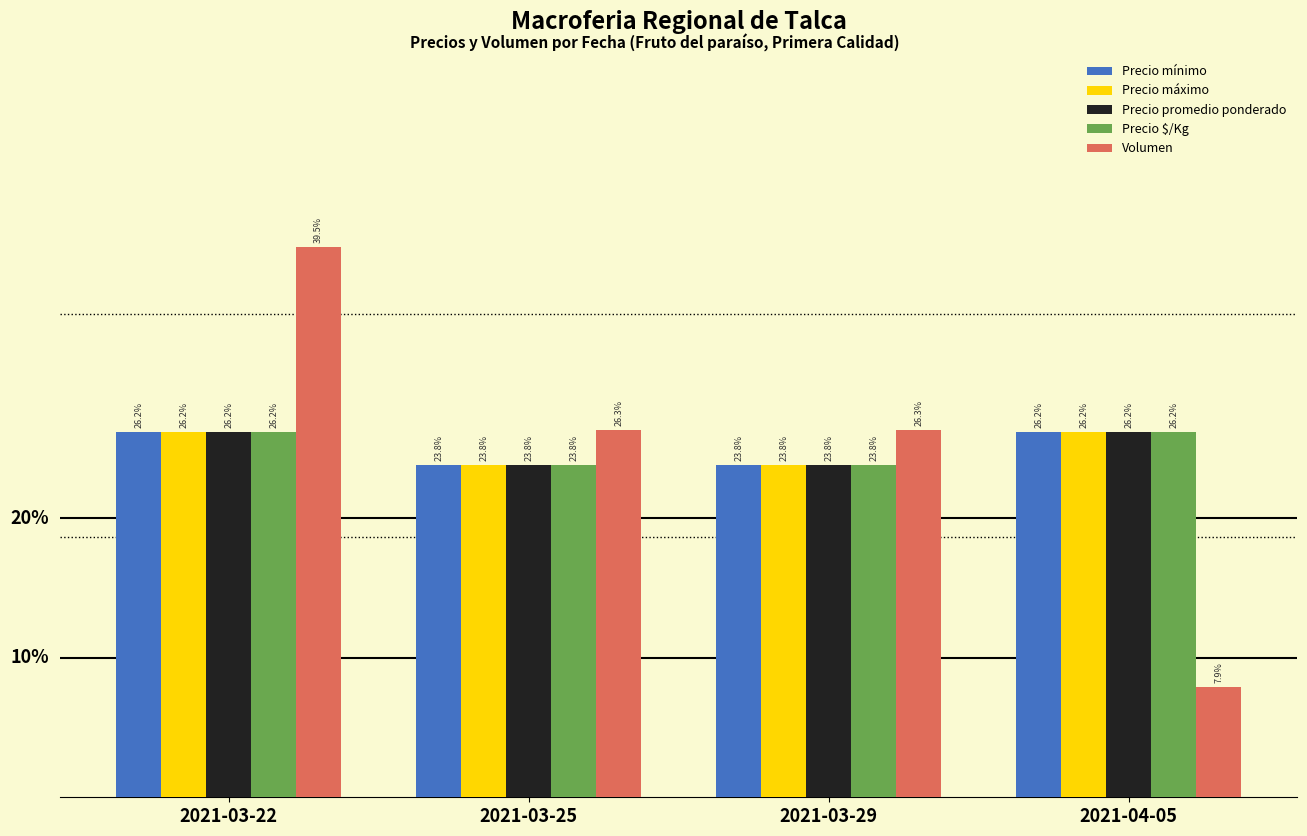

At which category is the sum across all series the highest?

2021-03-22